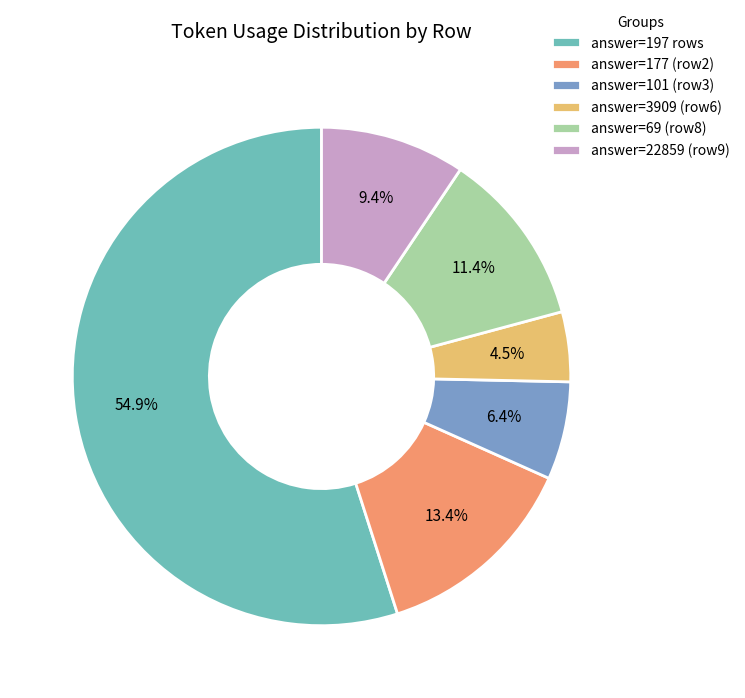

Approximately how many times larger is the value at answer=3909 (row6) compared to answer=177 (row2)?

0.3